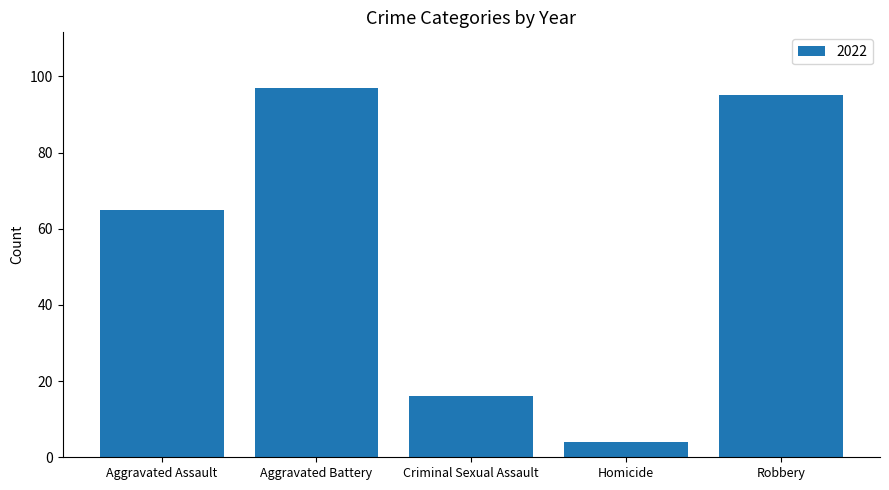

Where is the data nearest to the value 50?

Aggravated Assault